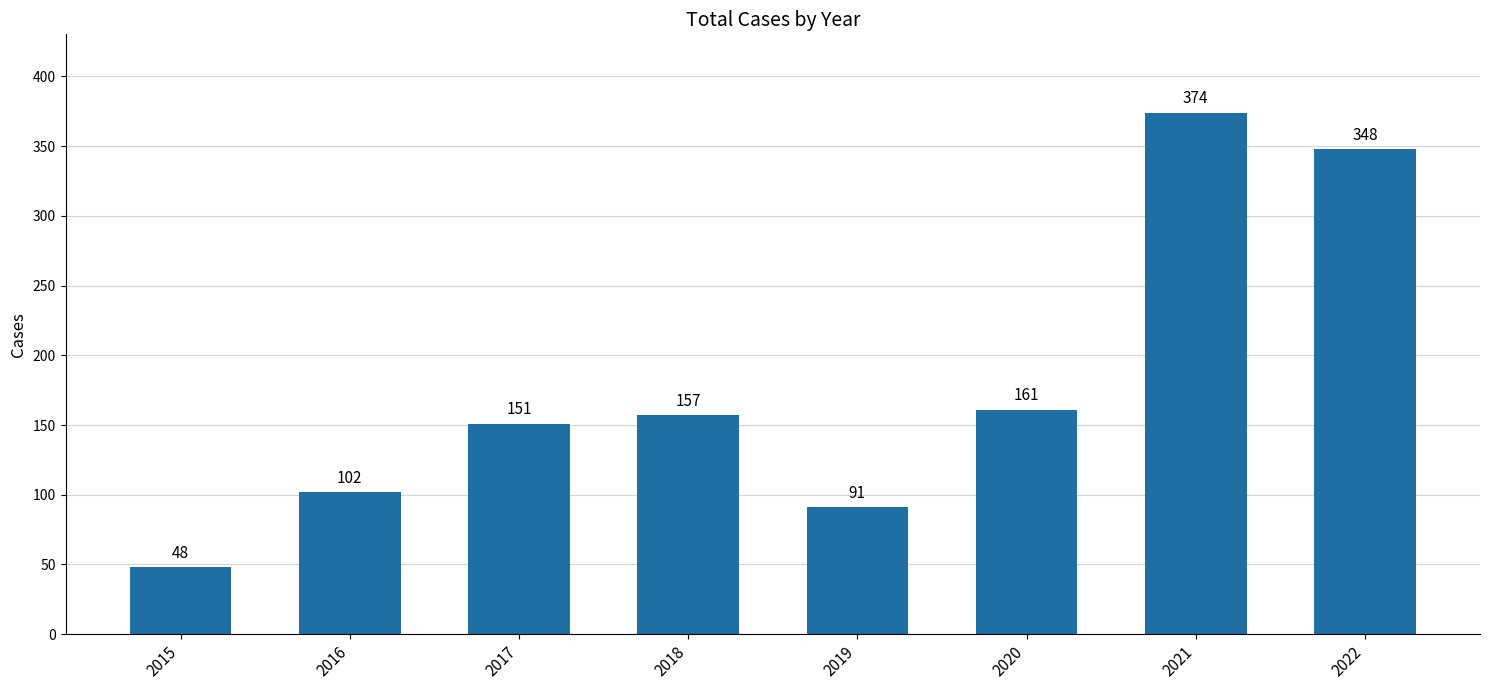

Which label corresponds to the largest value in the chart?

2021